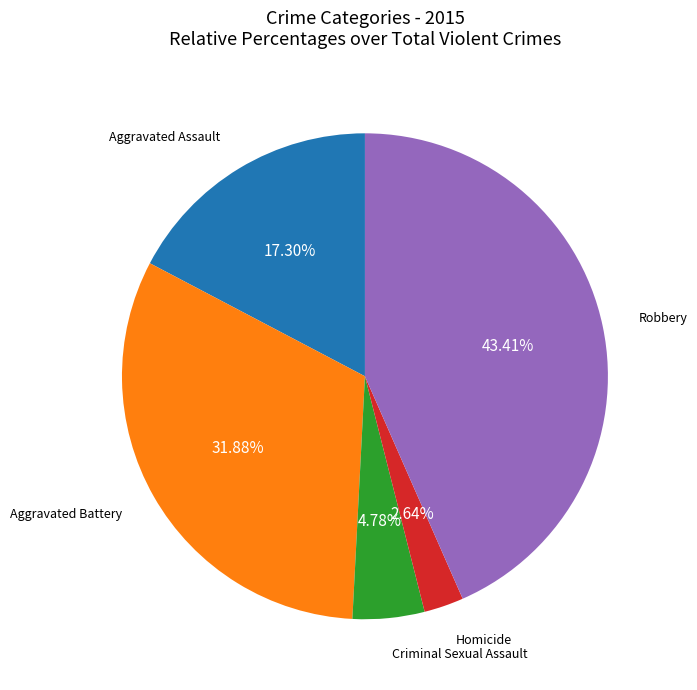

Is there any slice that represents more than half of the pie?

No